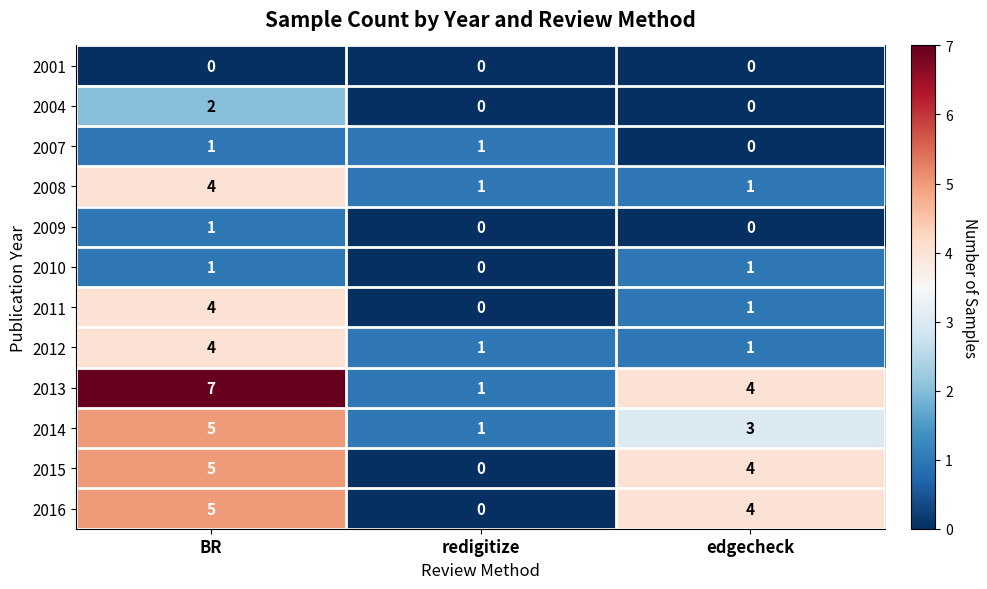

What is the highest value of the 2011 series?

4